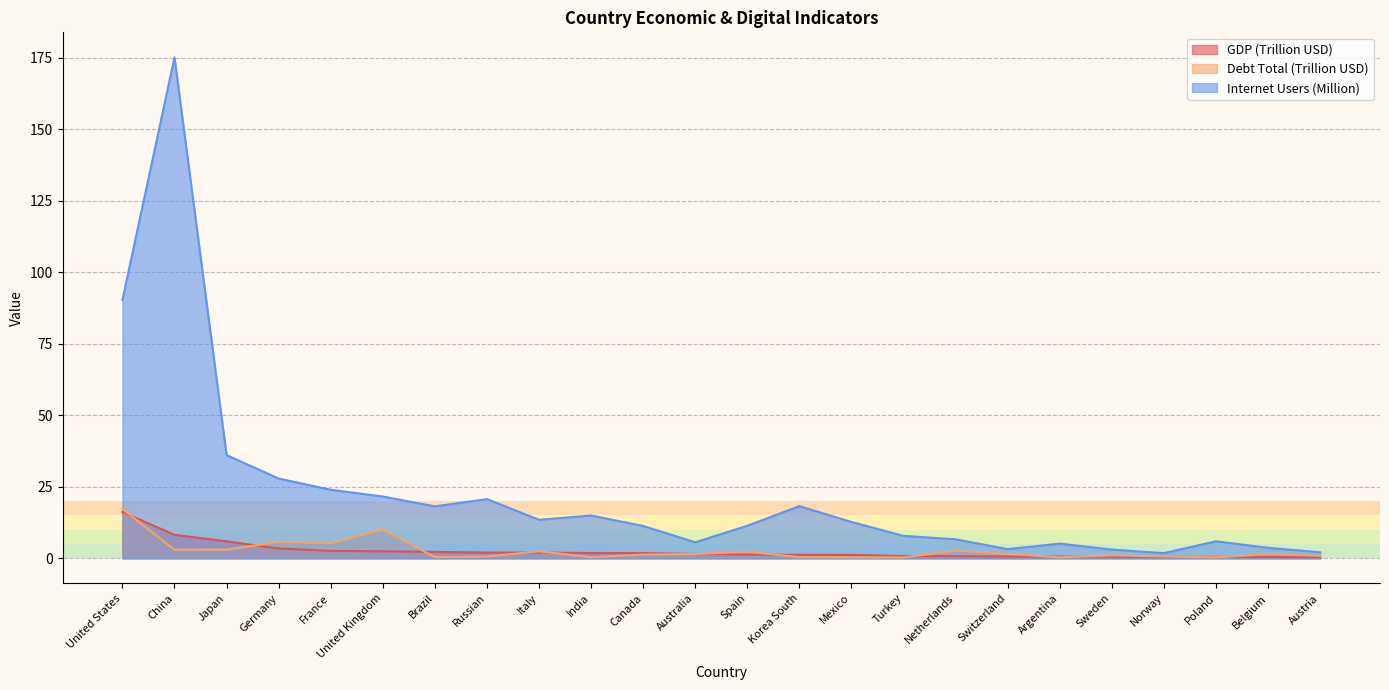

True or false: Internet Users (Million) and Debt Total (Trillion USD) intersect in this chart.

False